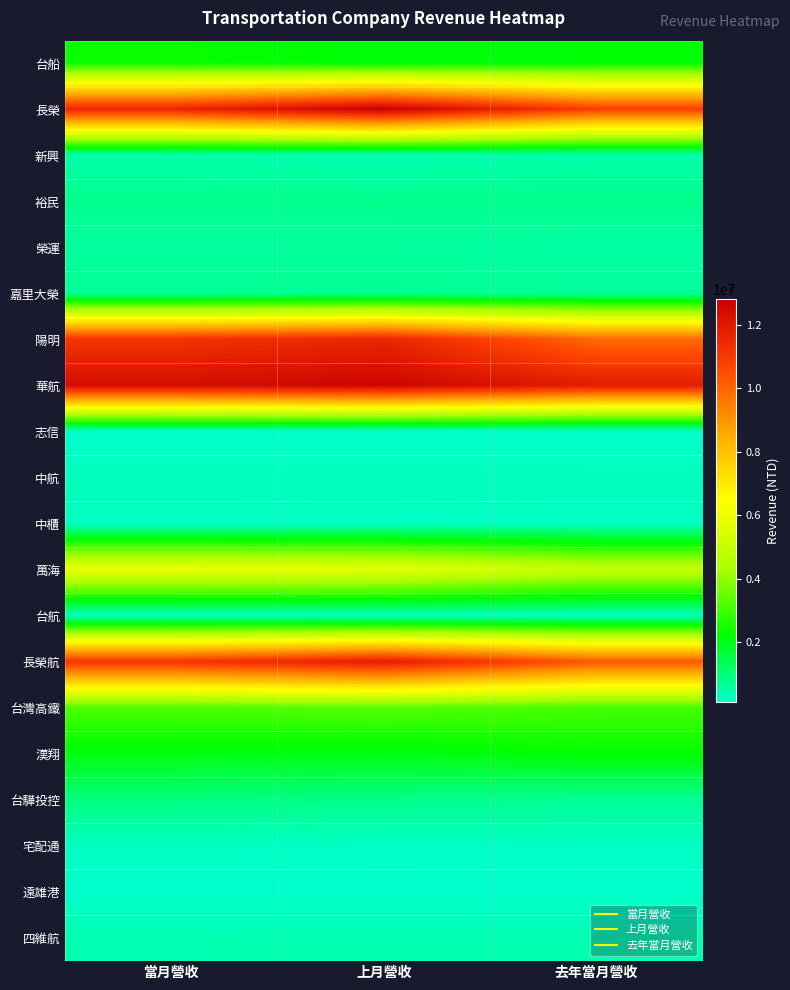

Which category has the highest value across all series?

上月營收